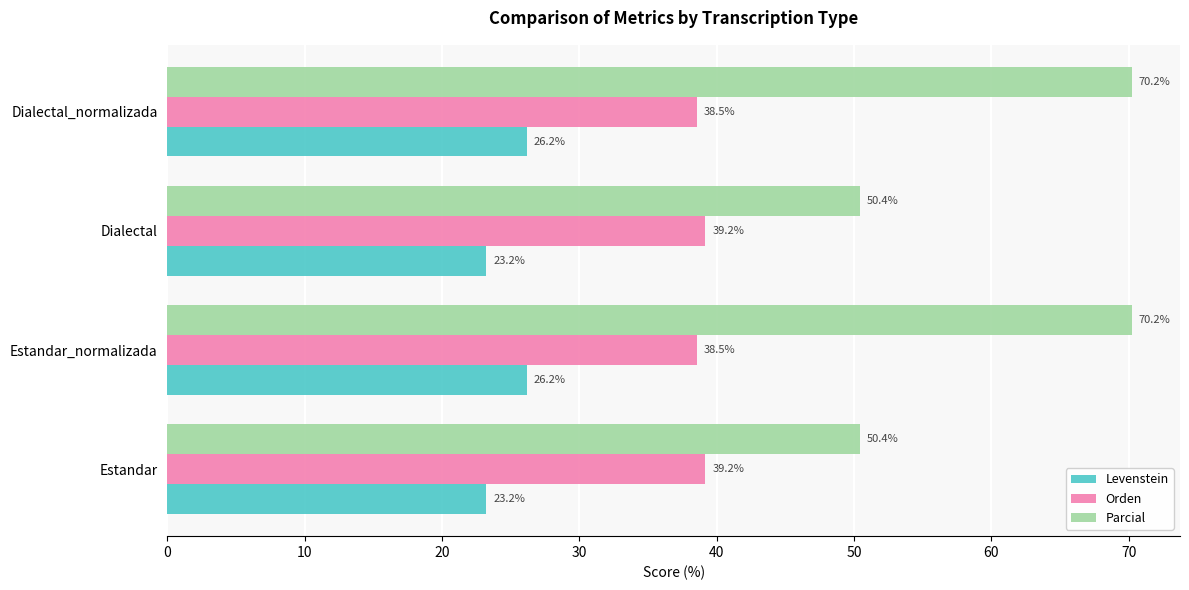

What is the minimum value shown in the chart?

23.2